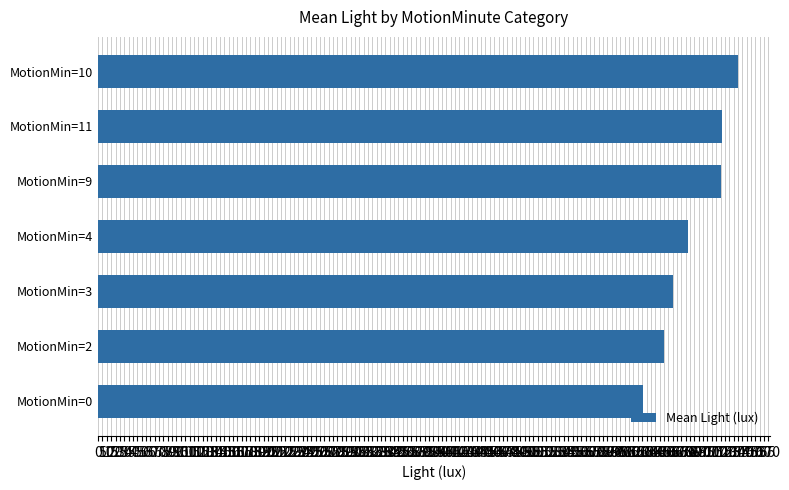

At which category does the chart reach its minimum across all series?

MotionMin=0